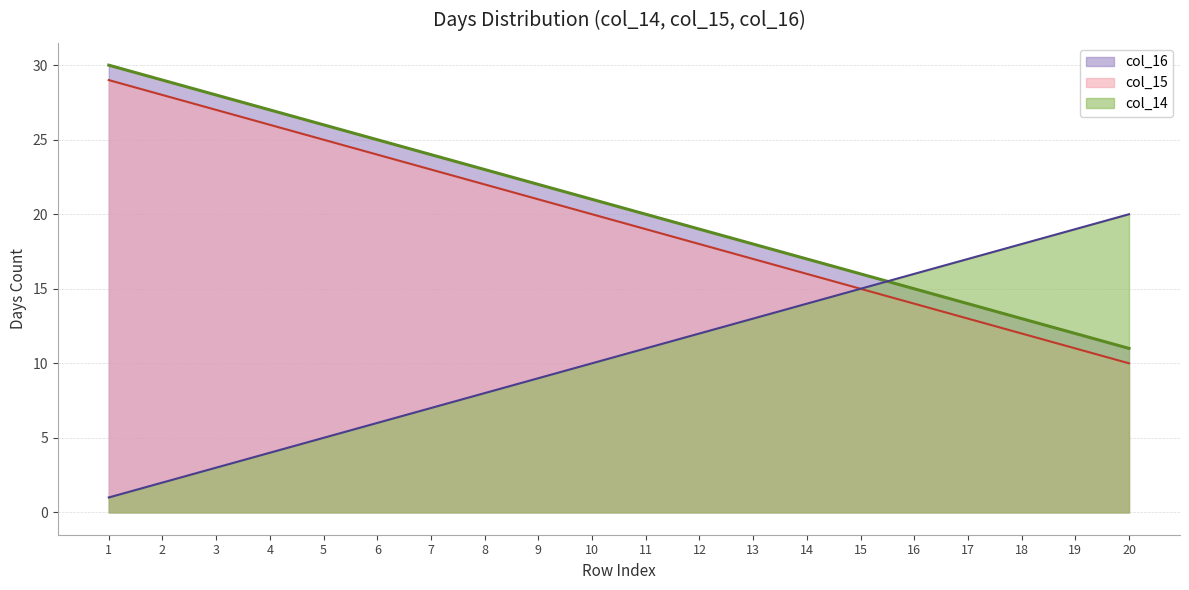

Which has a higher value, 6 or 19?

6